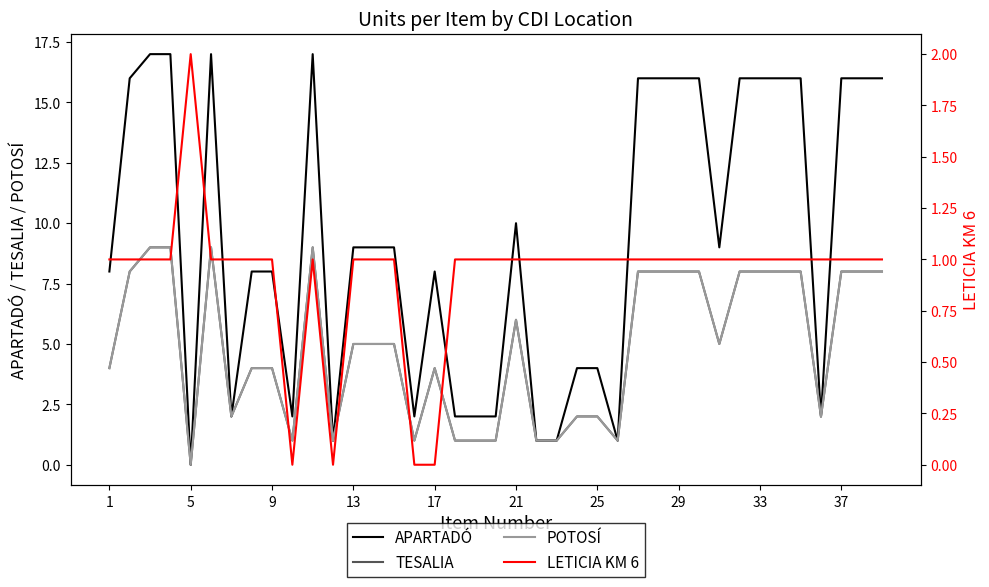

What are all the series names shown in the legend?

APARTADÓ, TESALIA, POTOSÍ, LETICIA KM 6